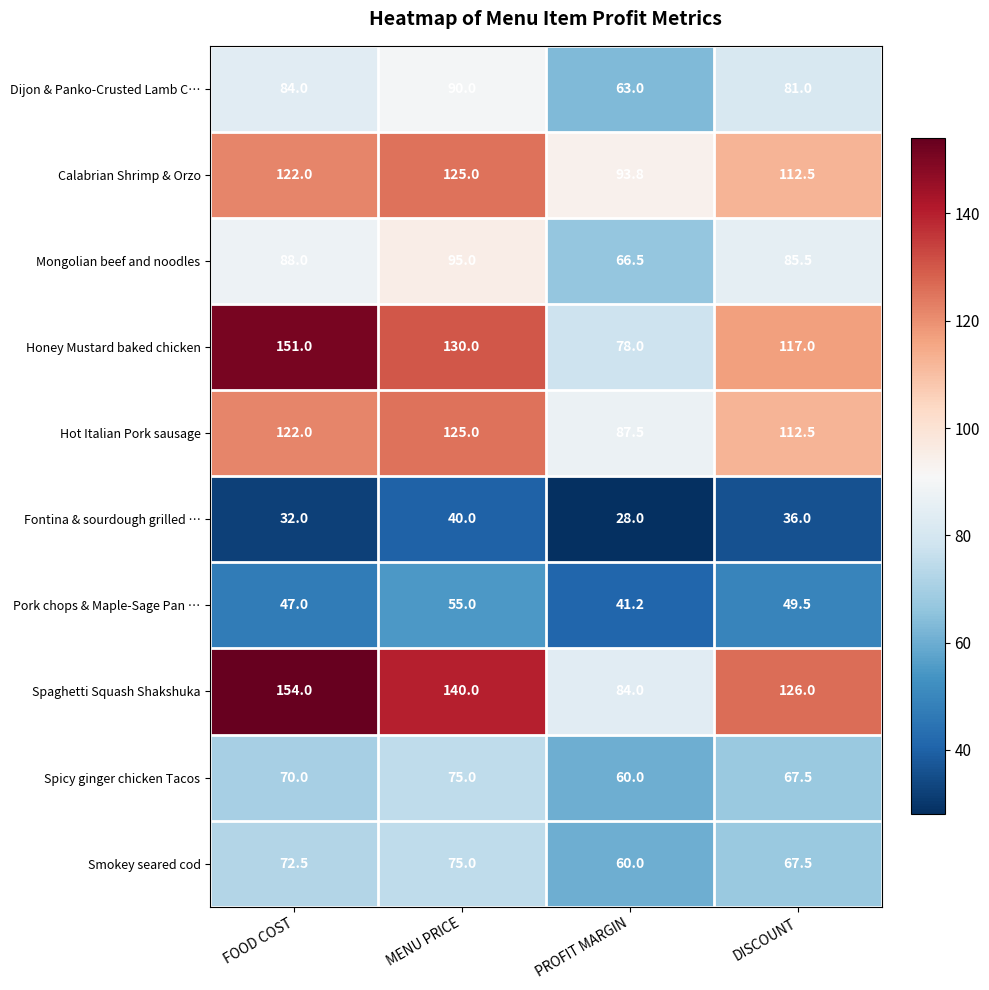

Is it true that Smokey seared cod equals 67.5 at DISCOUNT?

True